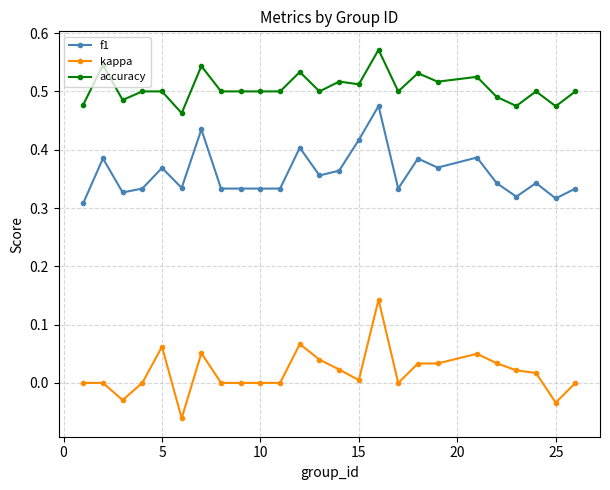

What are all the series names shown in the legend?

f1, kappa, accuracy